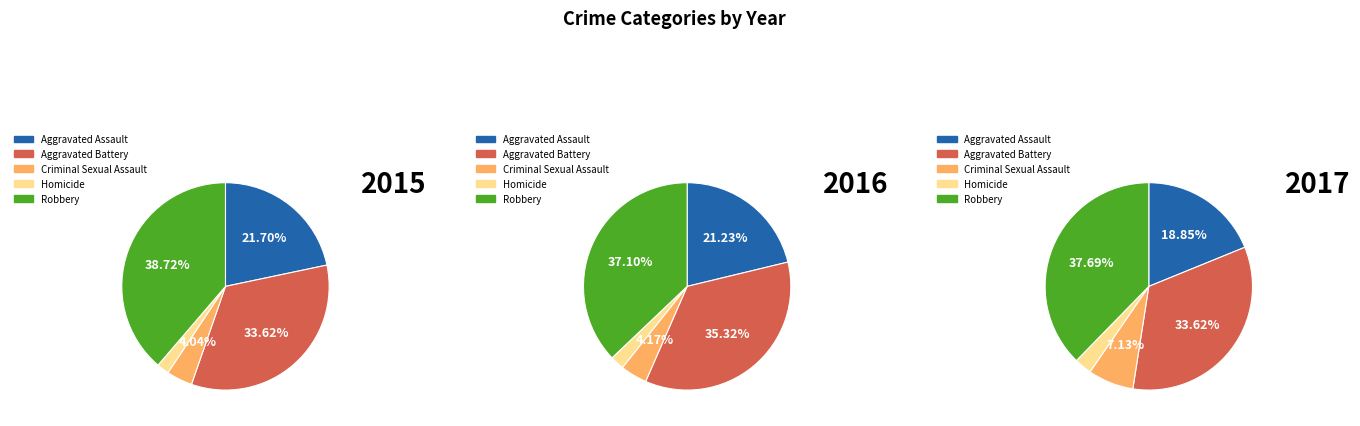

To the nearest percent, what is the difference between the Homicide and Robbery slice percentages?

35%